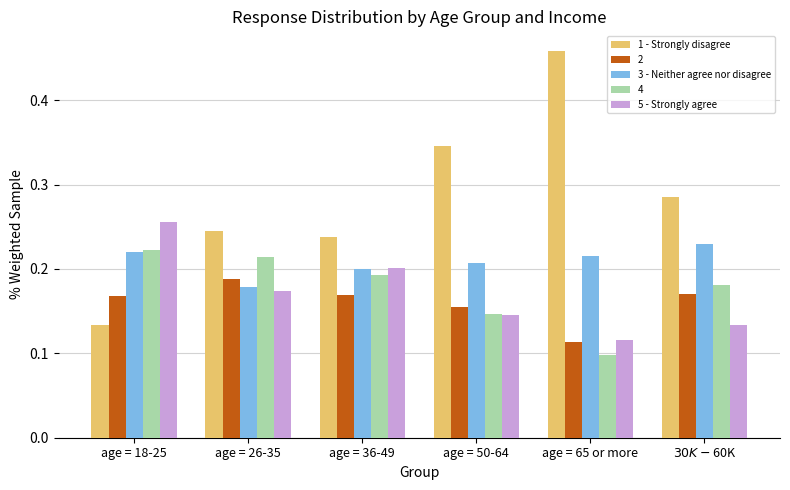

Which series changed the most between age = 26-35 and $30K-$60K?

3 - Neither agree nor disagree